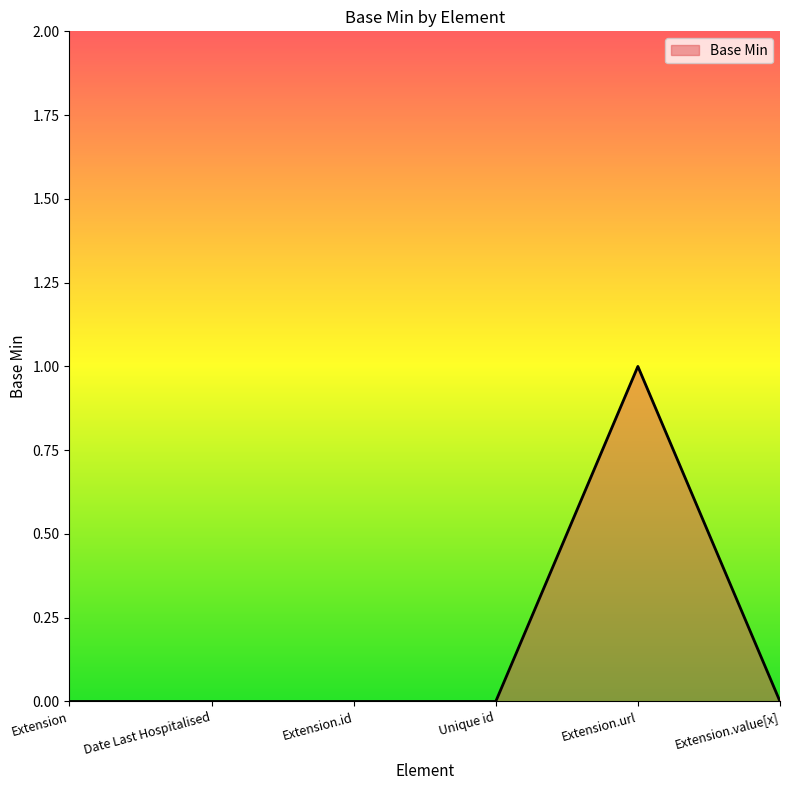

How many lines are shown in the chart?

1